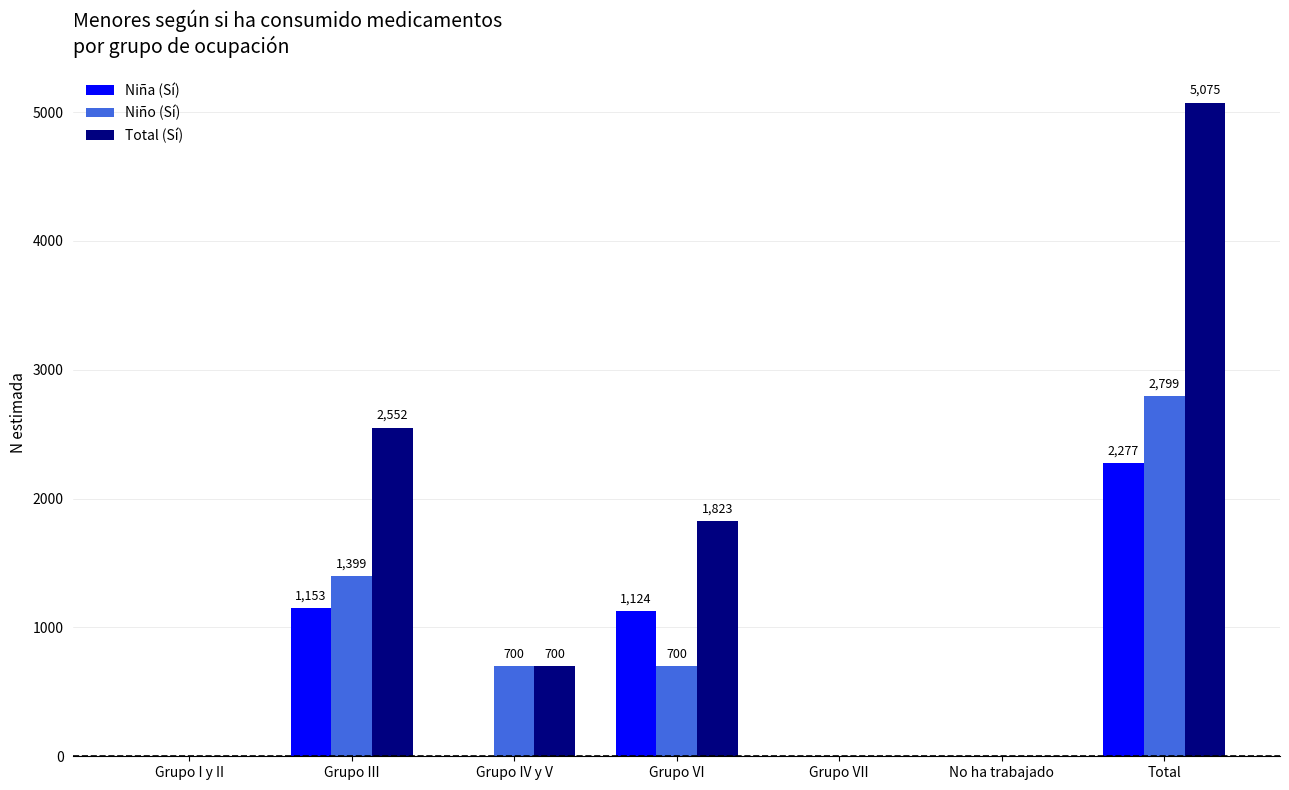

The value of Niña (Sí) at Grupo IV y V is 942. True or false?

False